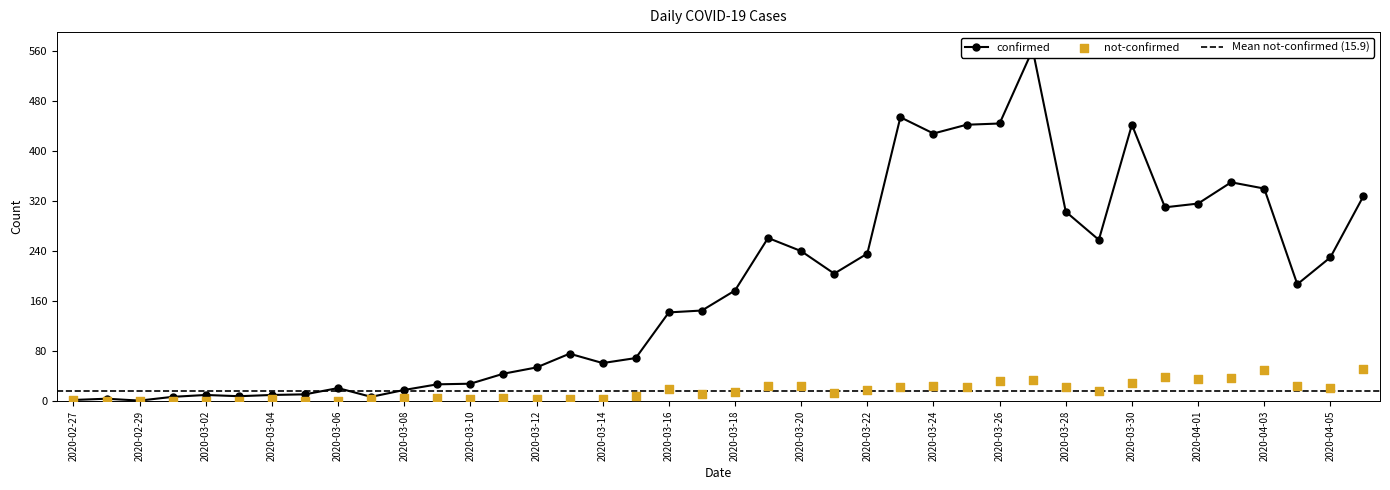

Which series has the largest Y range (max minus min)?

confirmed